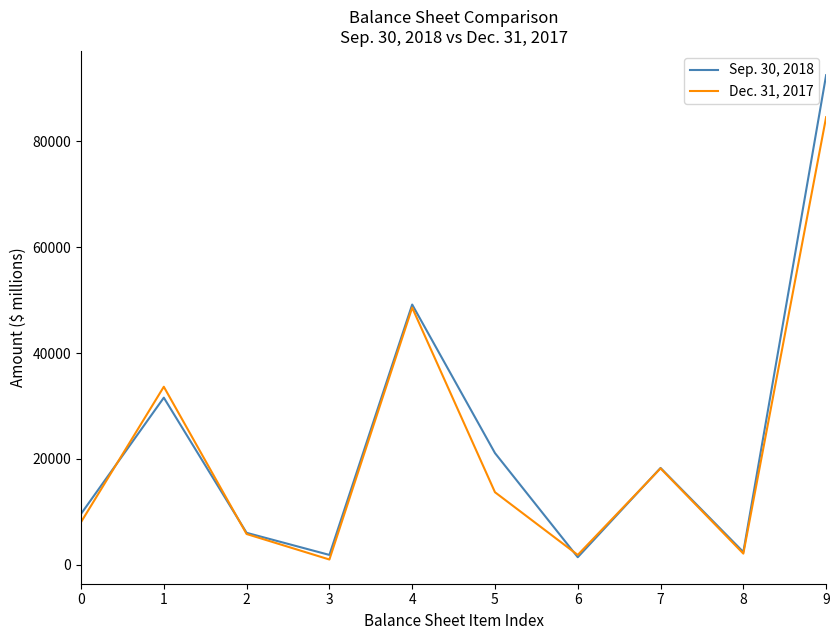

What is the sum of the Sep. 30, 2018 values at 6 and 5?

22563